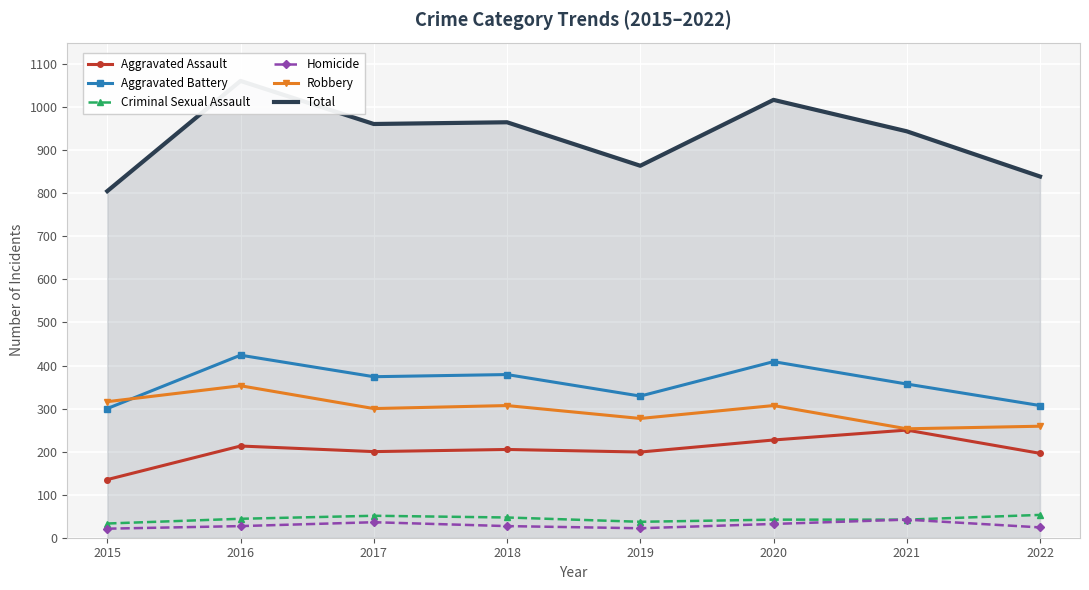

What is the maximum value shown in the chart?

1061